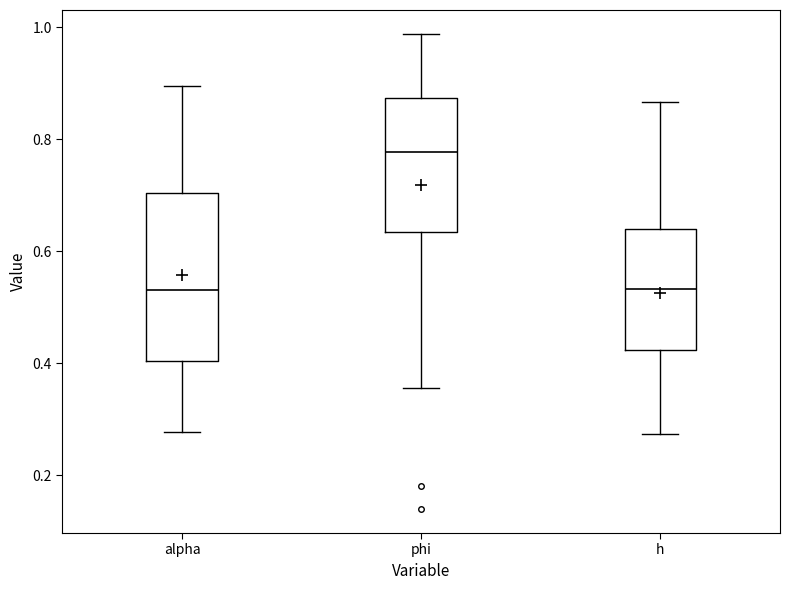

Where does the median line of the box for h sit on the y-axis? The values are not printed on the chart, so give them approximately, as read against the axis.

0.54